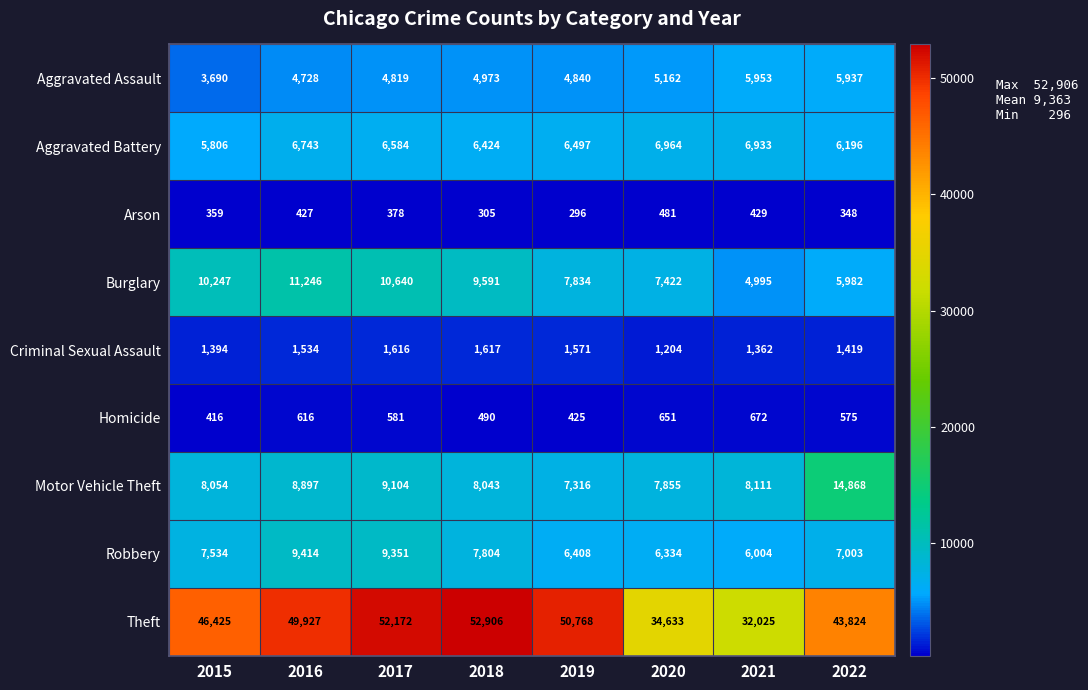

What is the sum of all Burglary values?

67957